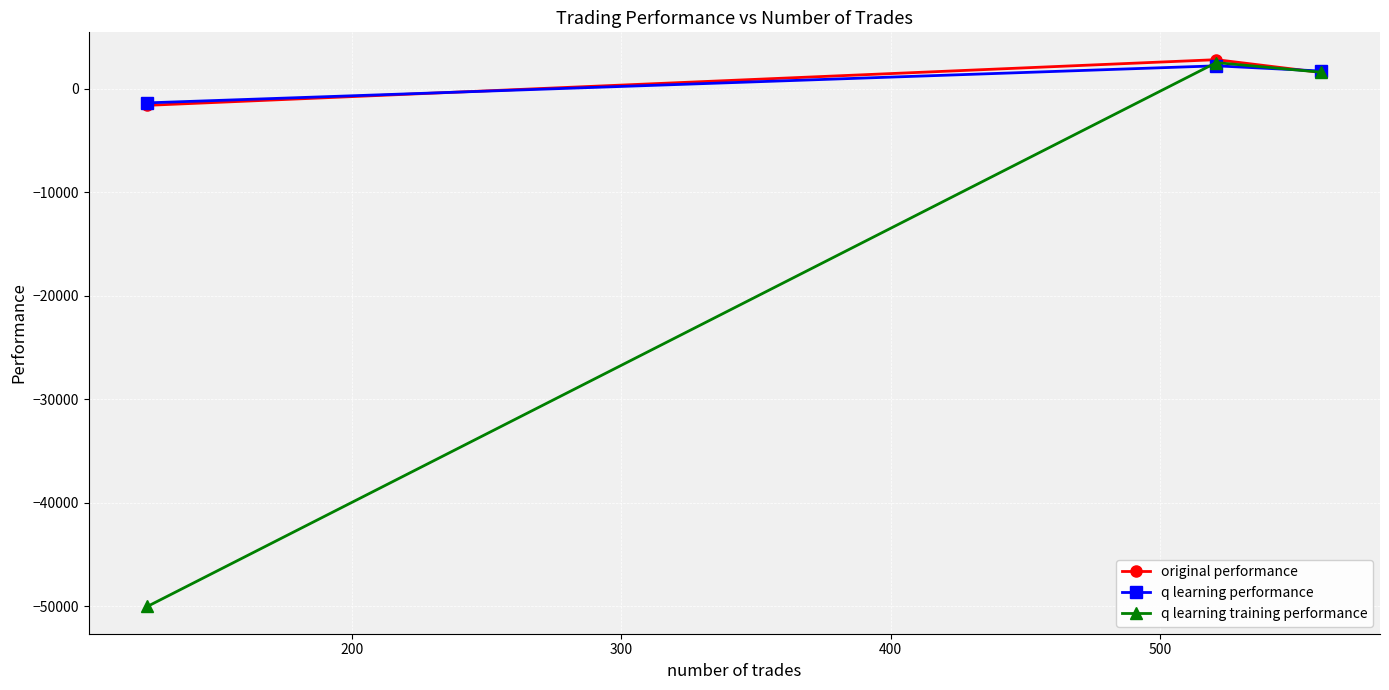

How many distinct data groups are displayed?

3